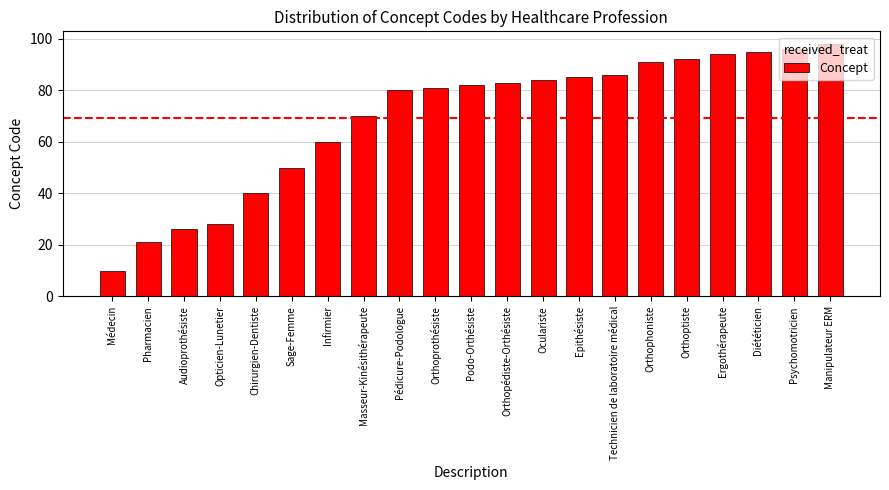

Reading left to right, list all the values displayed in this chart.

Médecin=10	Pharmacien=21	Audioprothésiste=26	Opticien-Lunetier=28	Chirurgien-Dentiste=40	Sage-Femme=50	Infirmier=60	Masseur-Kinésithérapeute=70	Pédicure-Podologue=80	Orthoprothésiste=81	Podo-Orthésiste=82	Orthopédiste-Orthésiste=83	Oculariste=84	Epithésiste=85	Technicien de laboratoire médical=86	Orthophoniste=91	Orthoptiste=92	Ergothérapeute=94	Diététicien=95	Psychomotricien=96	Manipulateur ERM=98